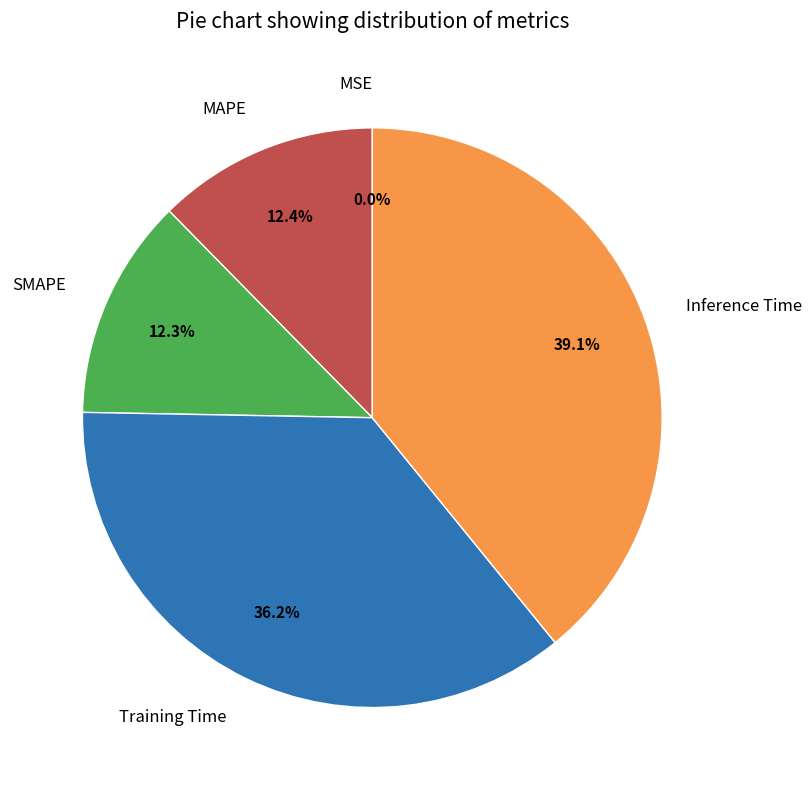

To the nearest percent, what percentage of the pie is SMAPE?

12%